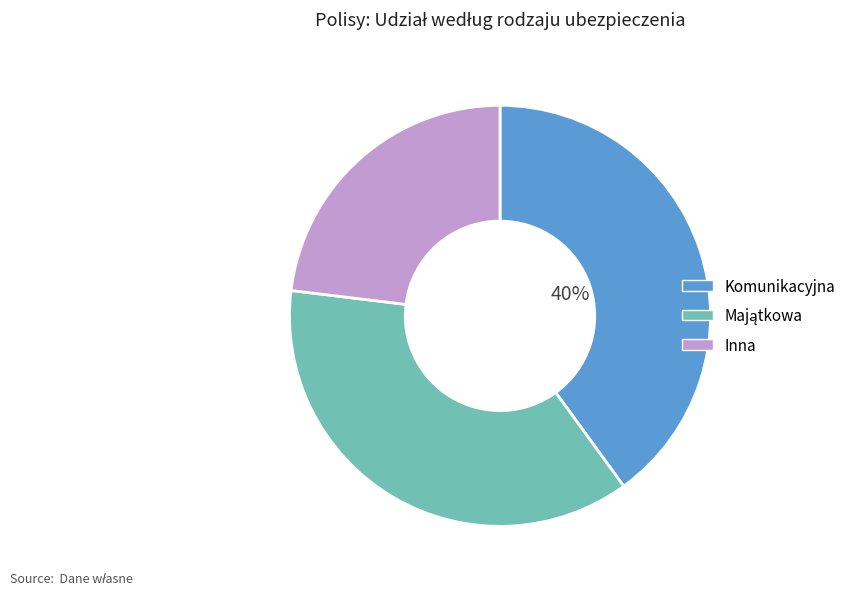

The Komunikacyjna slice represents 51% of the pie. True or false?

False